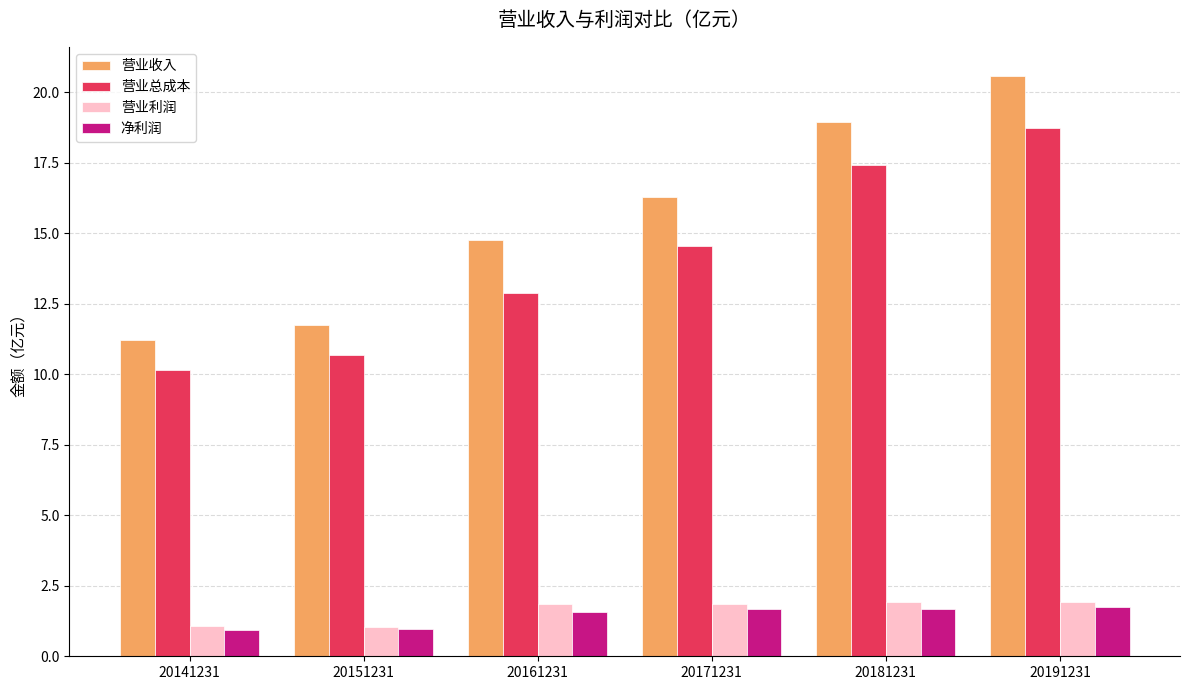

Which category has the lowest value in the 营业总成本 series?

20141231